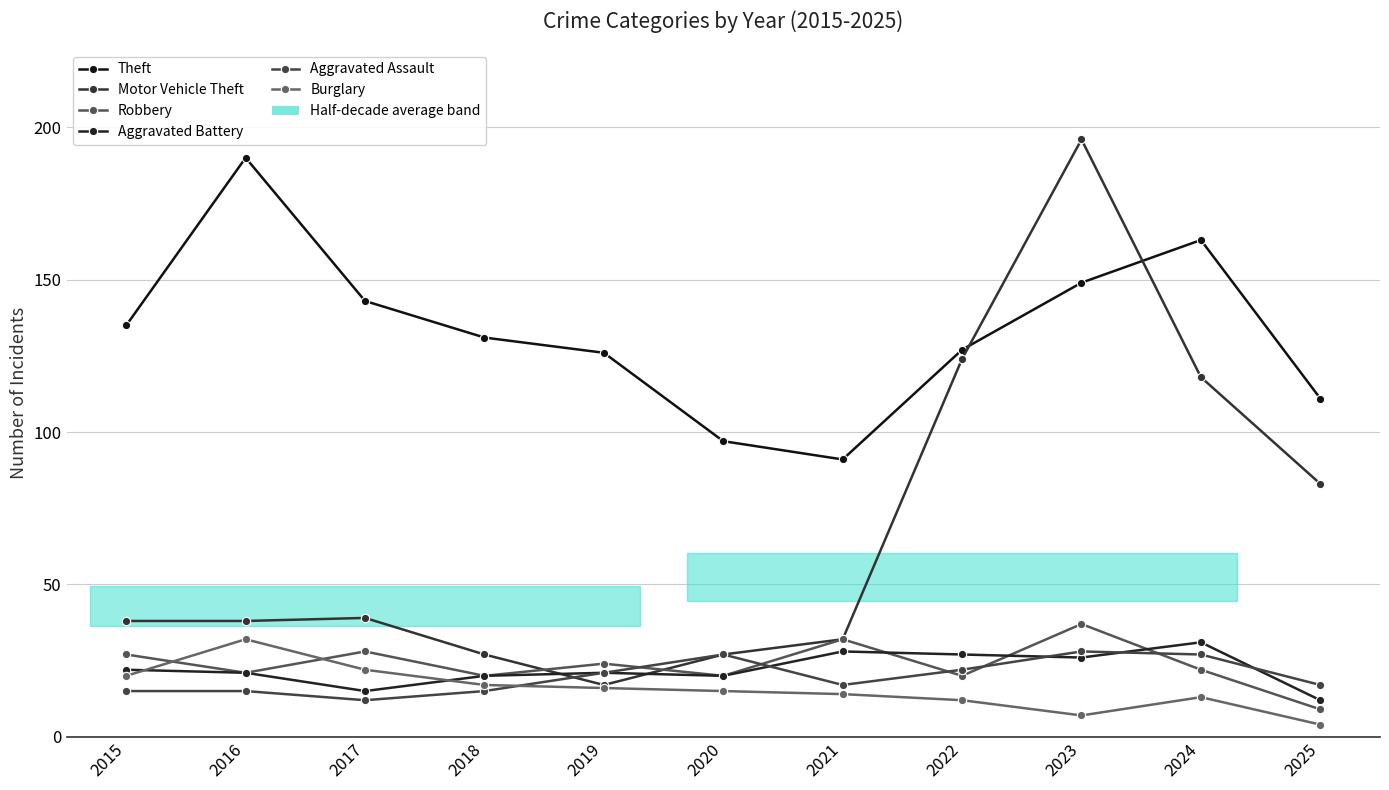

In Burglary, how many points are higher than both neighbors (excluding endpoints)?

2